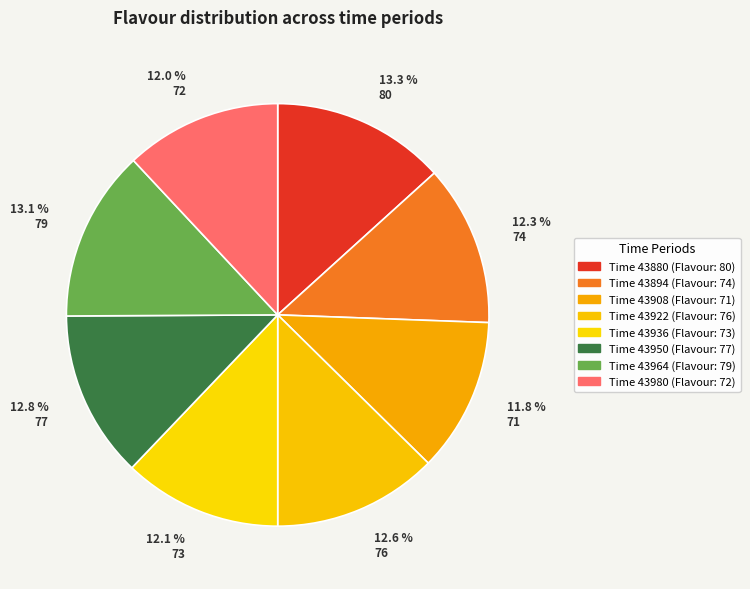

How many slices are in this pie chart?

8